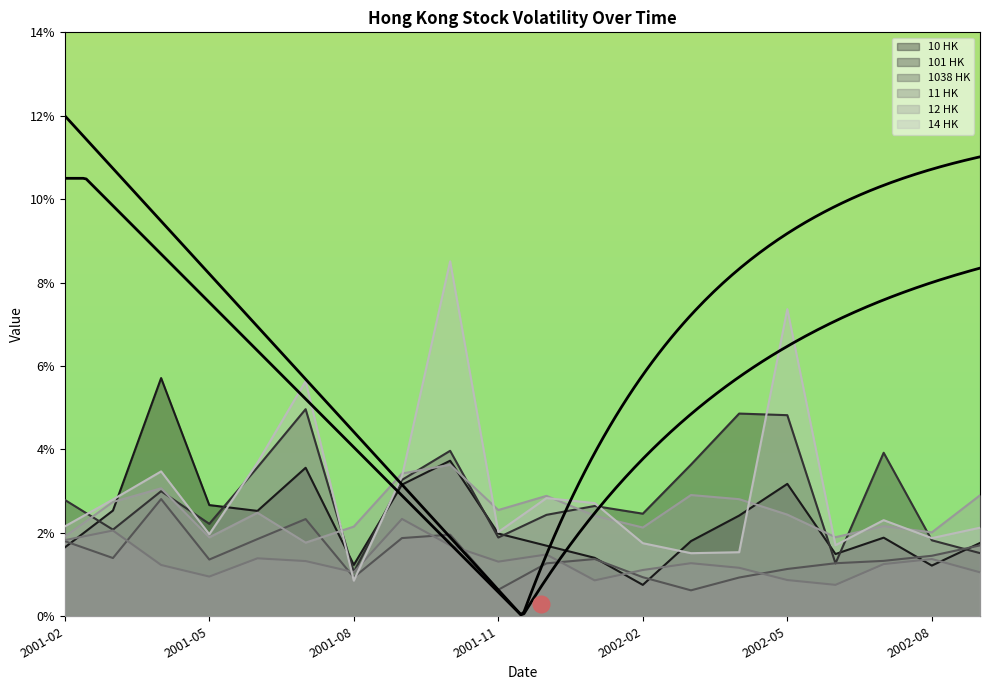

How many times do 1038 HK and 14 HK cross each other?

2